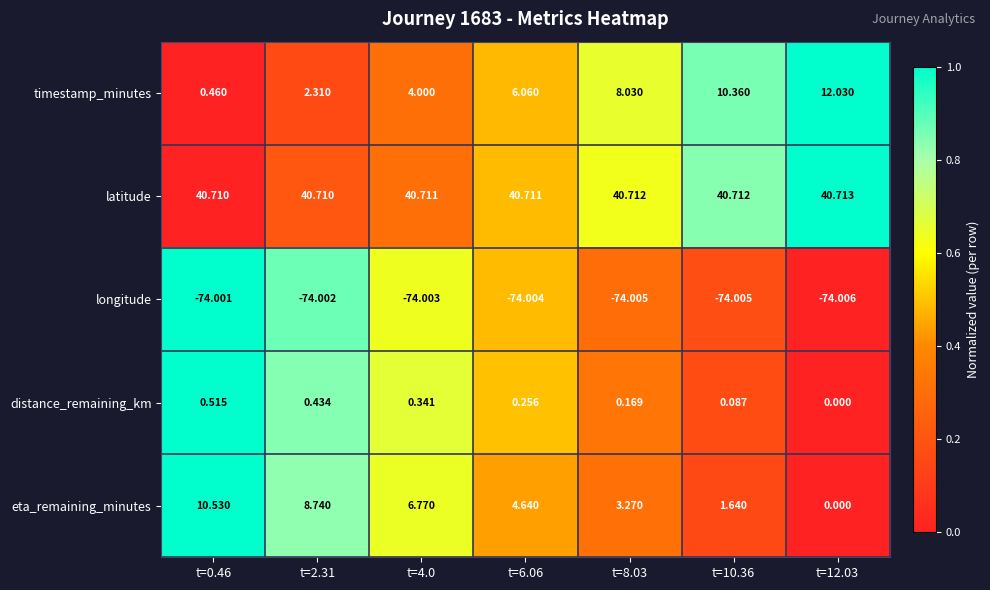

Rank the series by their maximum value, from highest to lowest.

latitude, timestamp_minutes, eta_remaining_minutes, distance_remaining_km, longitude